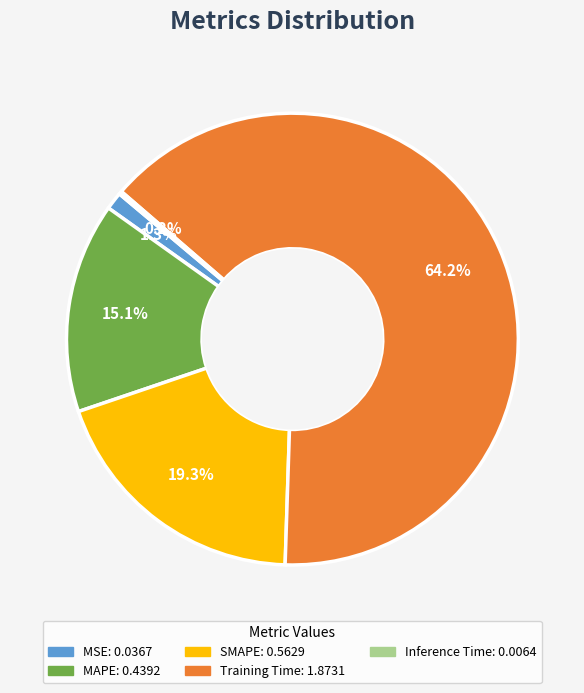

Which slice is the largest?

Training Time